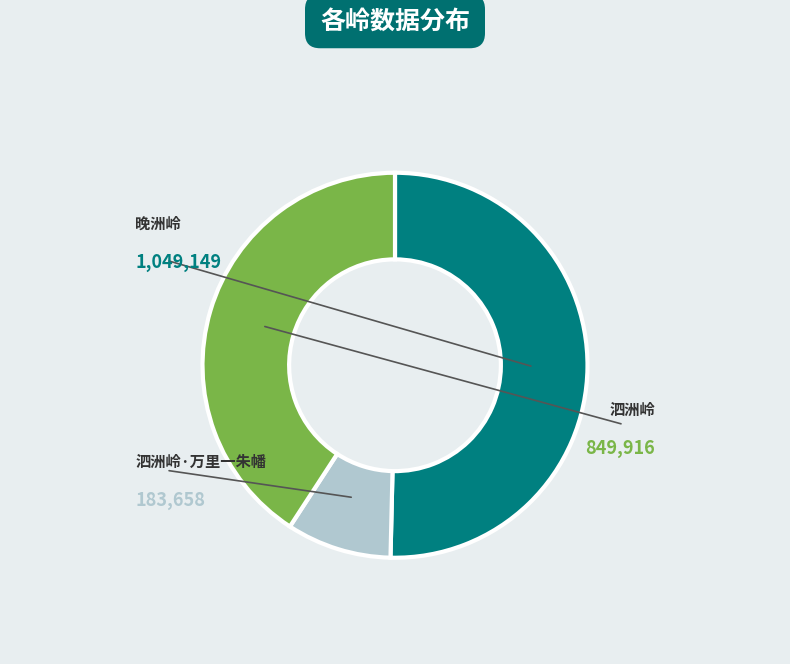

Is it true that 泗洲岭·万里一朱幡 is 9% of the pie?

True